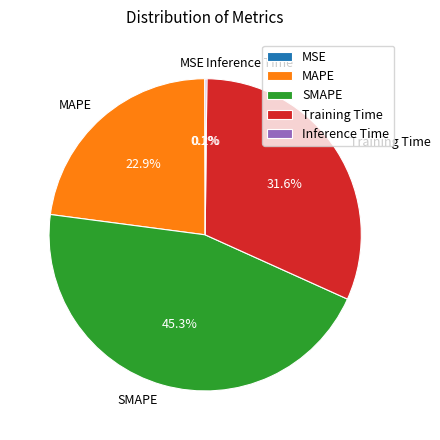

Which has a higher value, MAPE or Training Time?

Training Time